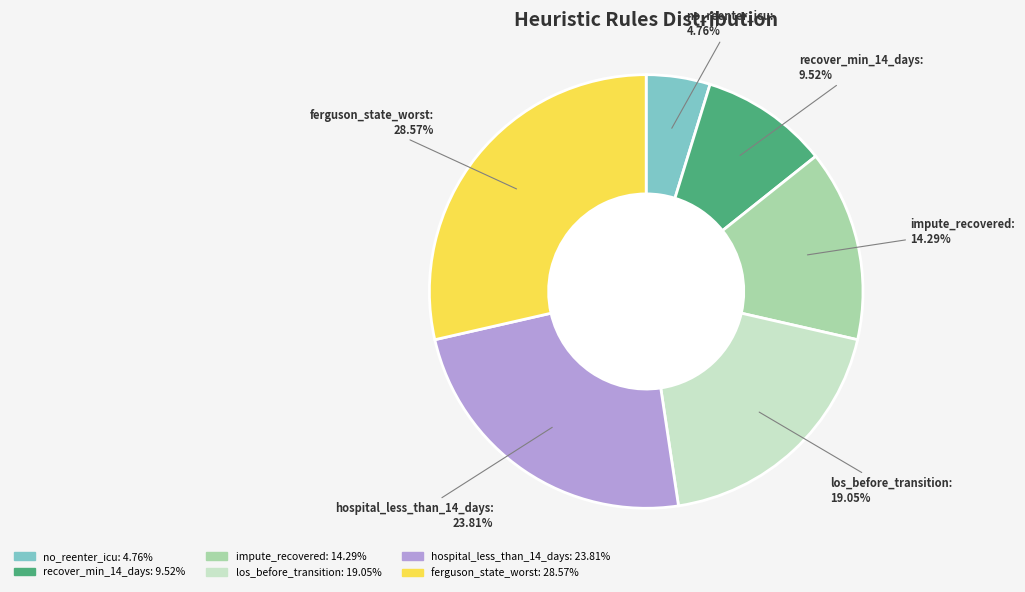

How many segments does this pie chart have?

6